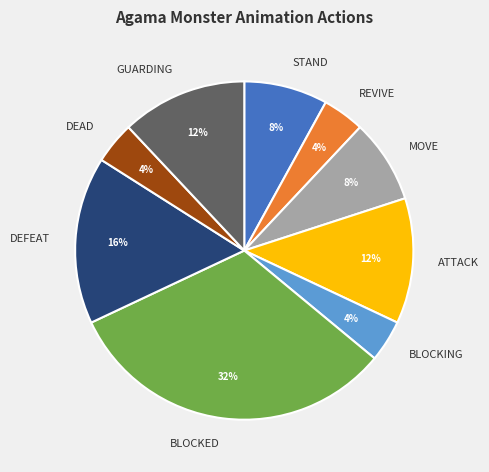

Is there a majority slice in this chart?

No